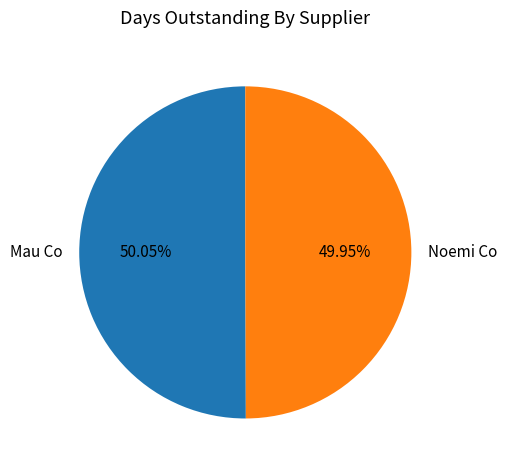

What is the ratio of the value at Noemi Co to the value at Mau Co?

1.0